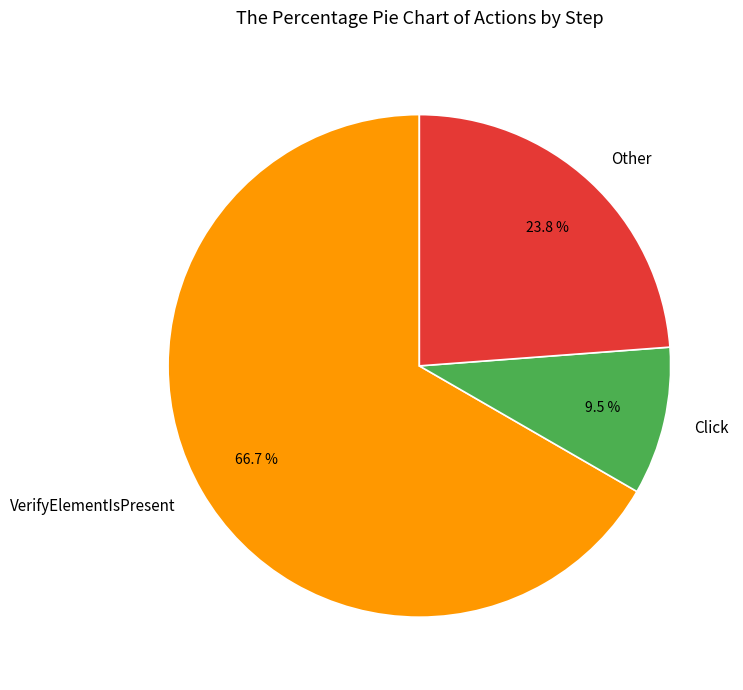

Is there any slice that represents more than half of the pie?

Yes